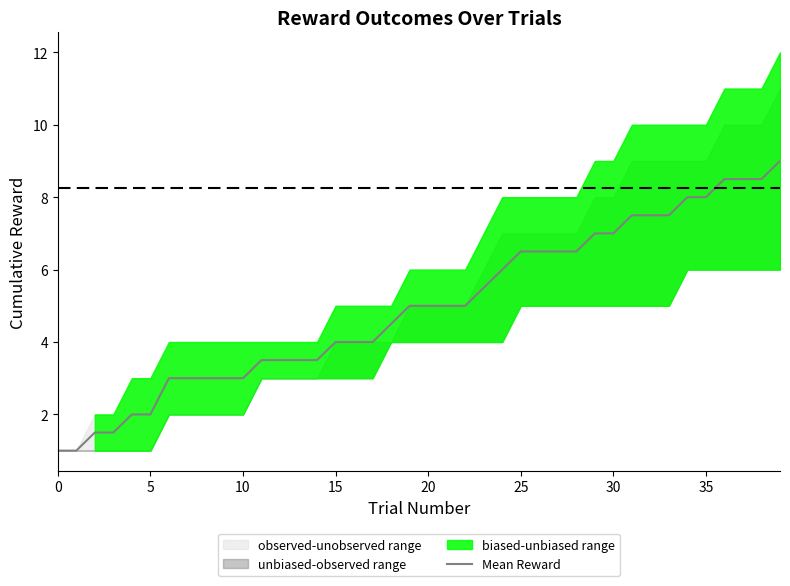

What is the lowest value of the Mean Reward series?

1.0